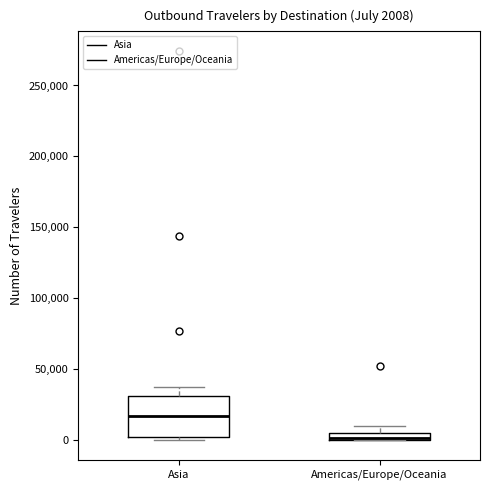

Comparing the boxes themselves (not the whiskers), which one is the tallest?

Asia